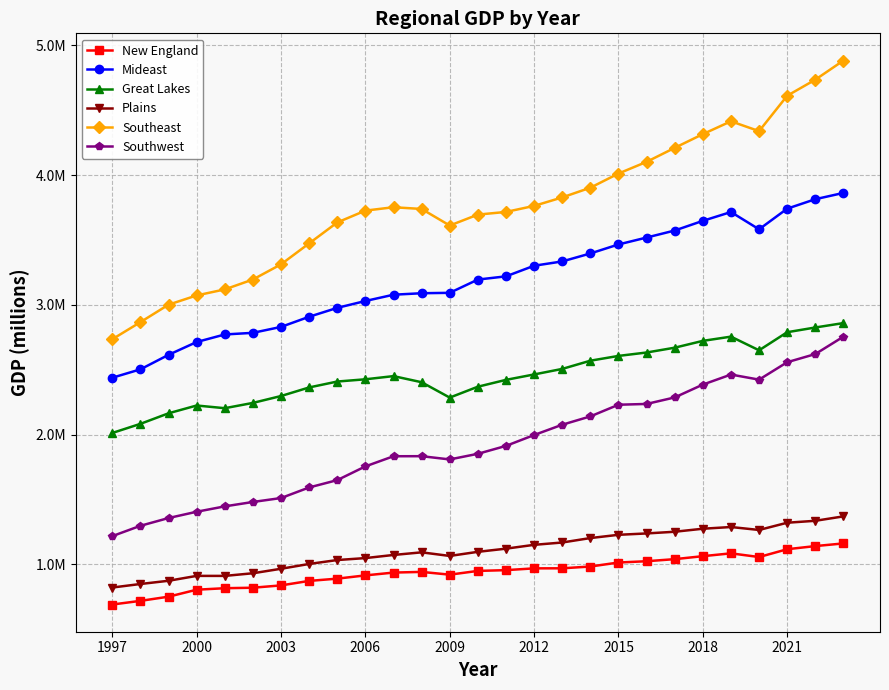

List the series in order of their peak value, highest first.

Southeast, Mideast, Great Lakes, Southwest, Plains, New England